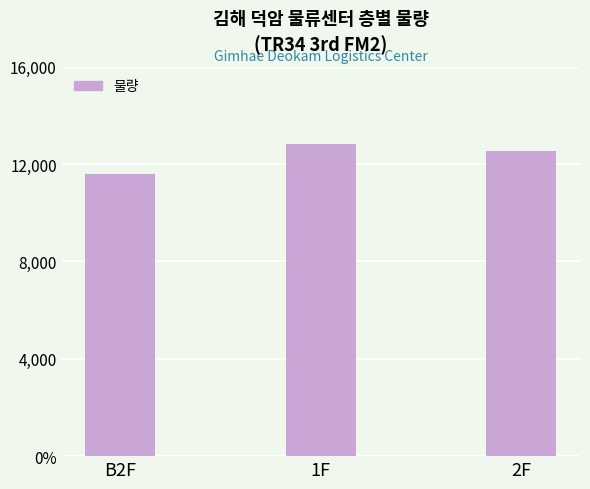

List the labels in order of value, largest first.

1F, 2F, B2F